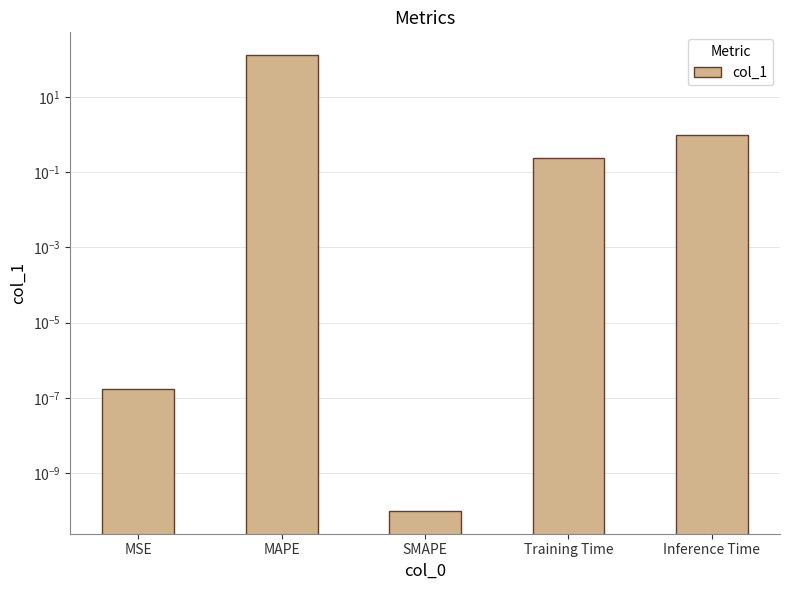

Which category has the highest value across all series?

MAPE